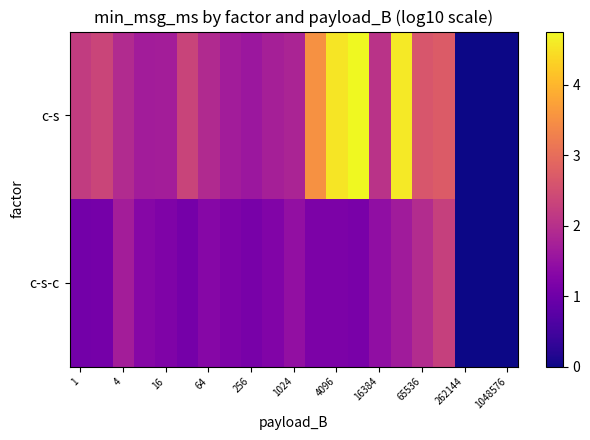

Reading left to right, list all the values displayed in this chart.

c-s: 2.2	2.3	1.9	1.7	1.7	2.3	1.9	1.7	1.6	1.7	1.8	3.5	4.5	4.8	2.1	4.6	2.6	2.7	0.0	0.0	0.0
c-s-c: 1.1	1.1	1.7	1.3	1.2	1.1	1.3	1.2	1.1	1.2	1.5	1.2	1.2	1.1	1.4	1.7	1.9	2.3	0.0	0.0	0.0